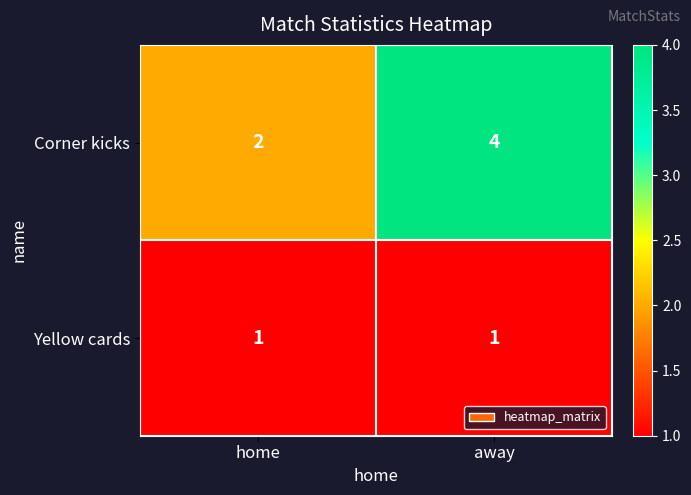

At home, list the series in order from largest to smallest.

Corner kicks, Yellow cards